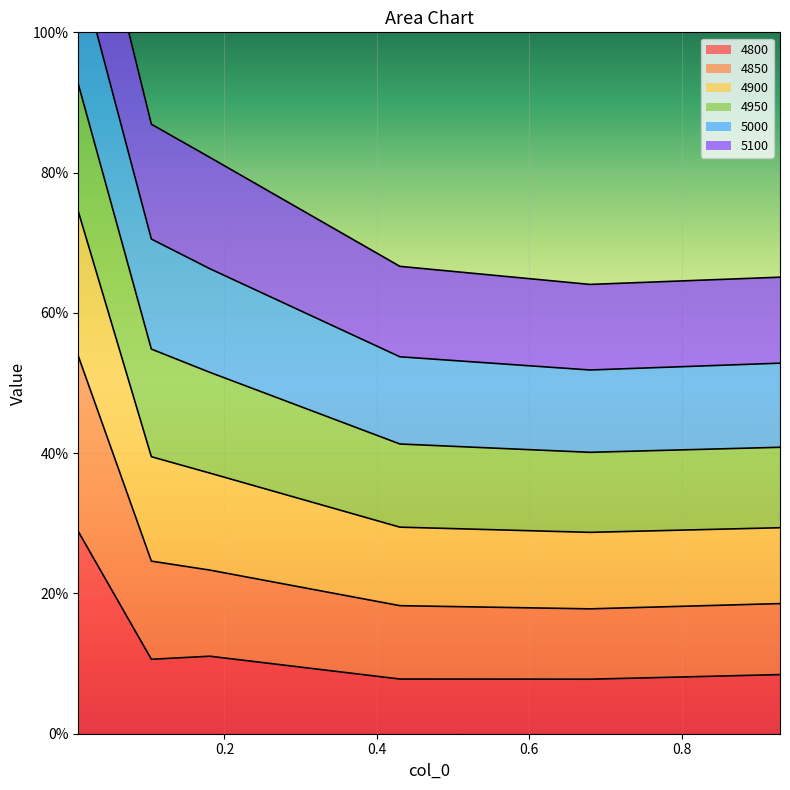

Which category has the lowest value in the 4800 series?

0.6794520547945205